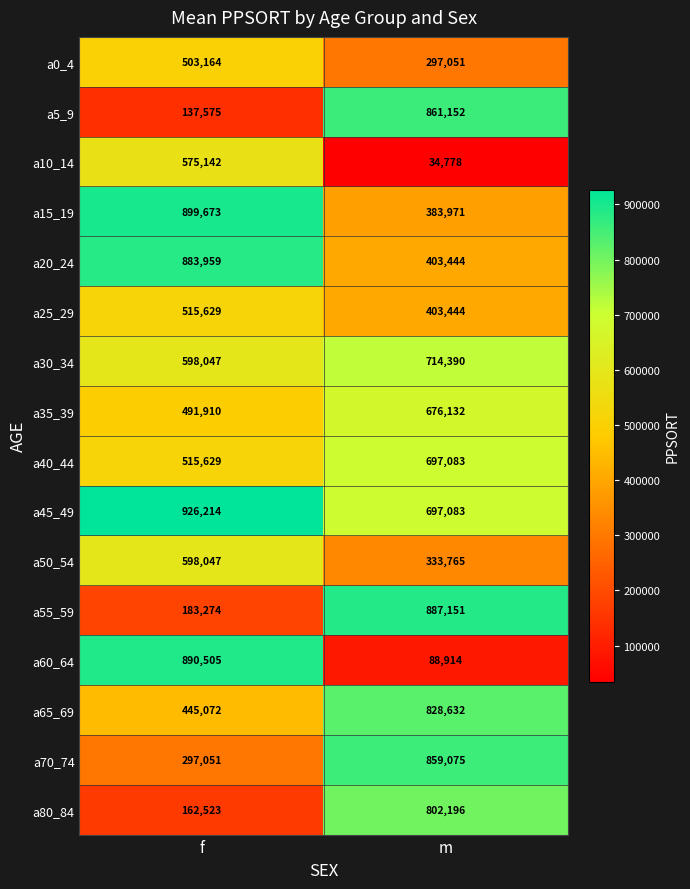

What is the difference between the a30_34 values at f and m?

116343